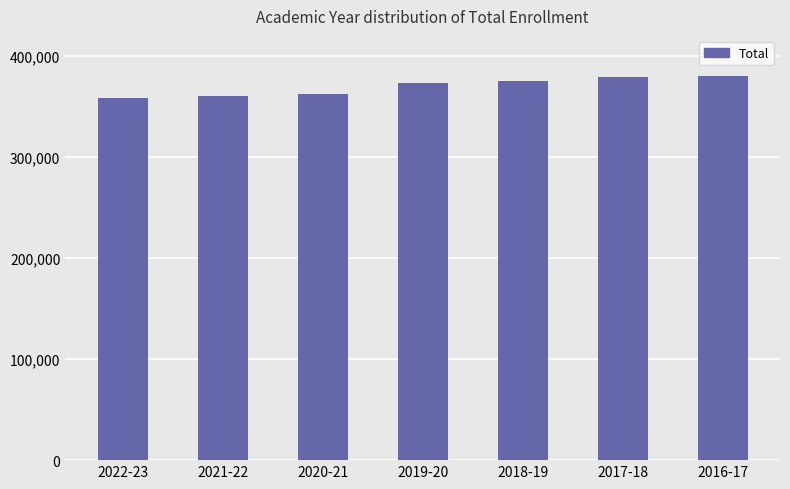

Does the chart contain any negative values?

No